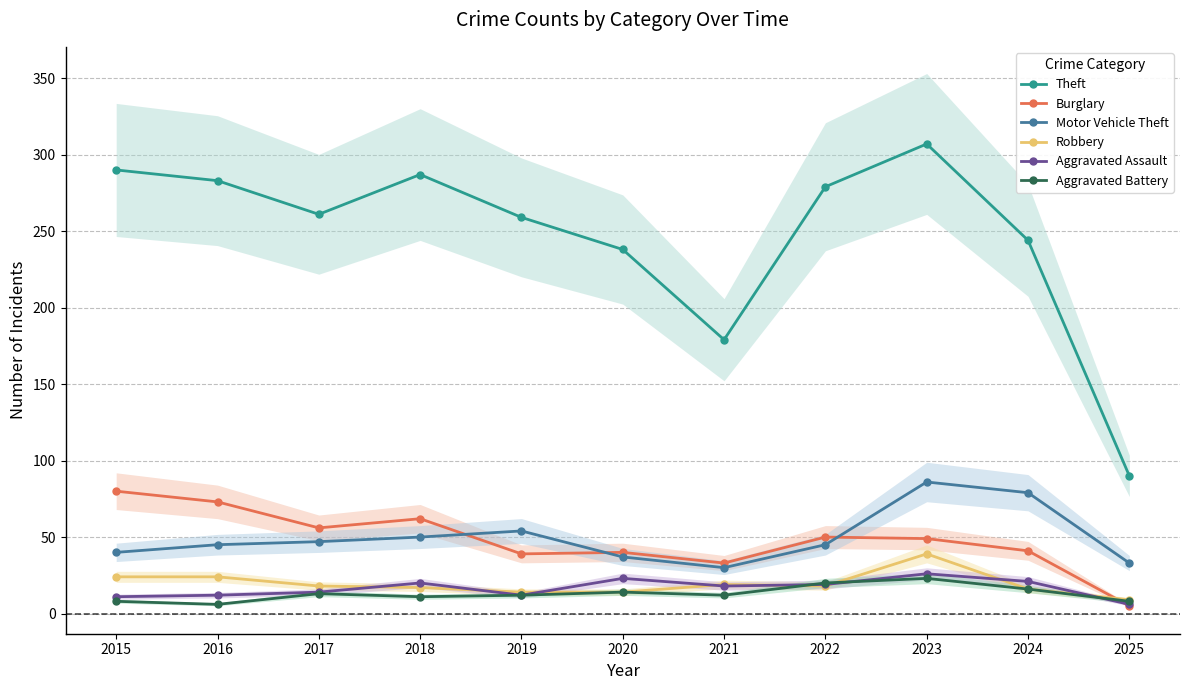

In Theft, how many points are lower than both neighbors (excluding endpoints)?

2